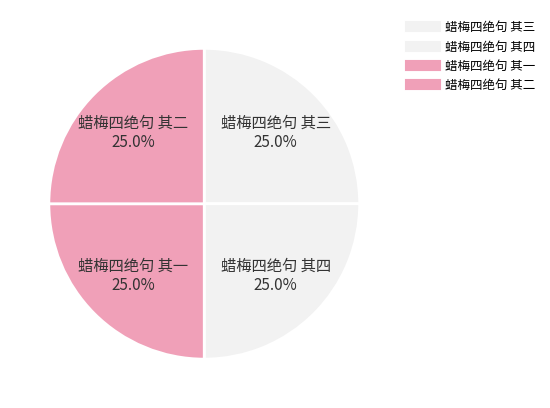

How many segments does this pie chart have?

4